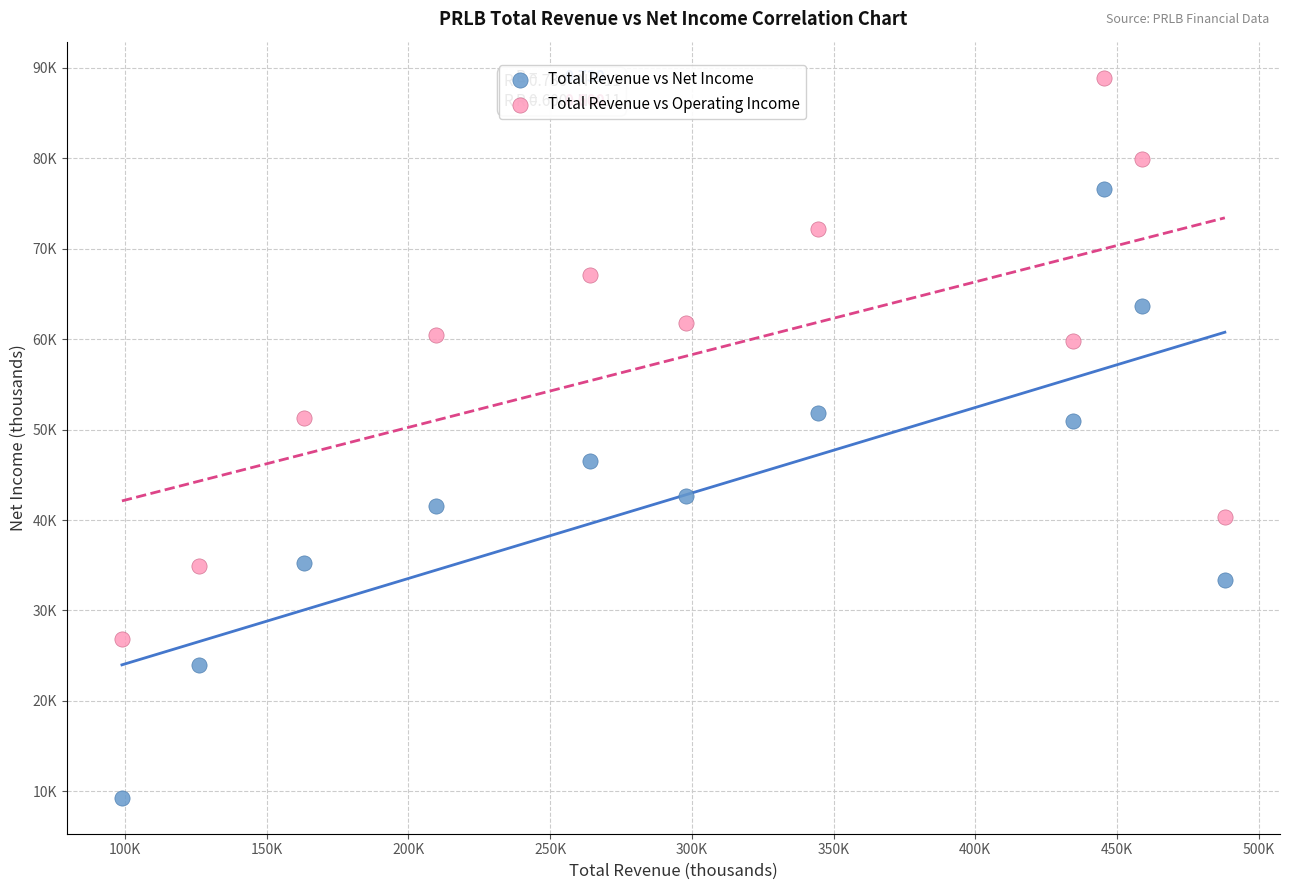

Which series contains the lowest Y value?

Total Revenue vs Net Income